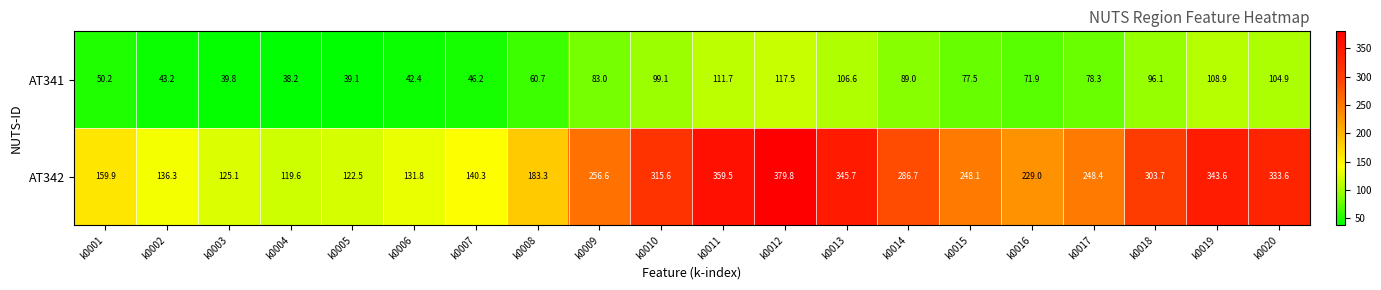

What is the total value across all series at k0003?

164.9